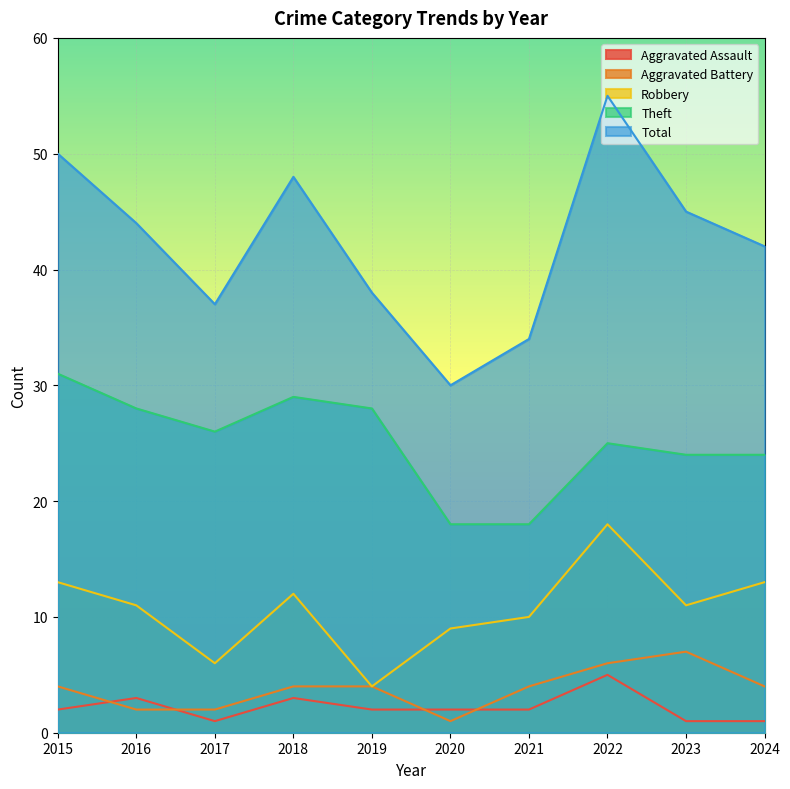

Reading left to right, list all the values displayed in this chart.

Aggravated Assault: 2015=2	2016=3	2017=1	2018=3	2019=2	2020=2	2021=2	2022=5	2023=1	2024=1
Aggravated Battery: 2015=4	2016=2	2017=2	2018=4	2019=4	2020=1	2021=4	2022=6	2023=7	2024=4
Robbery: 2015=13	2016=11	2017=6	2018=12	2019=4	2020=9	2021=10	2022=18	2023=11	2024=13
Theft: 2015=31	2016=28	2017=26	2018=29	2019=28	2020=18	2021=18	2022=25	2023=24	2024=24
Total: 2015=50	2016=44	2017=37	2018=48	2019=38	2020=30	2021=34	2022=55	2023=45	2024=42